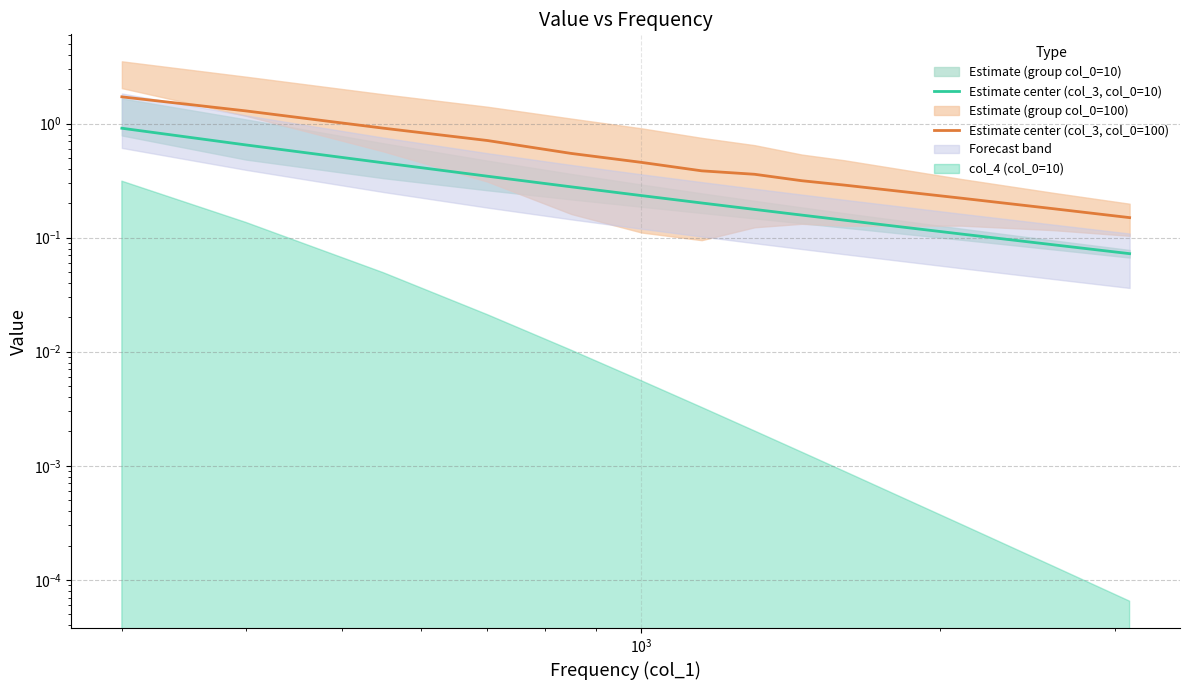

True or false: Estimate center (col_3, col_0=10) and Estimate center (col_3, col_0=100) cross at least once.

False